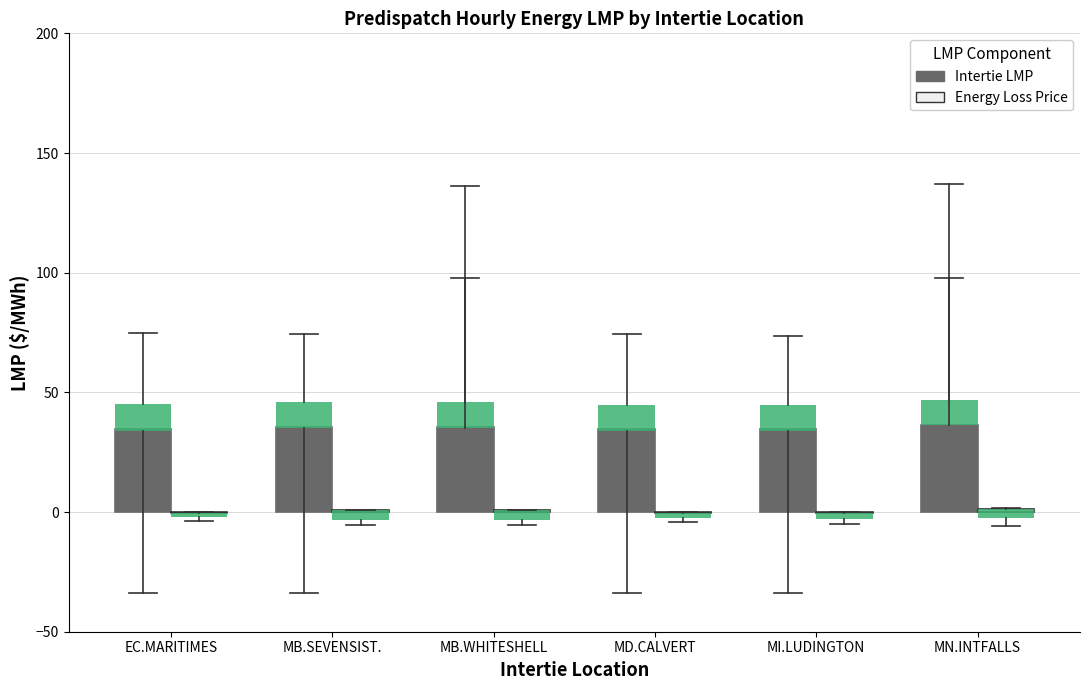

Count the number of categories in the chart.

6